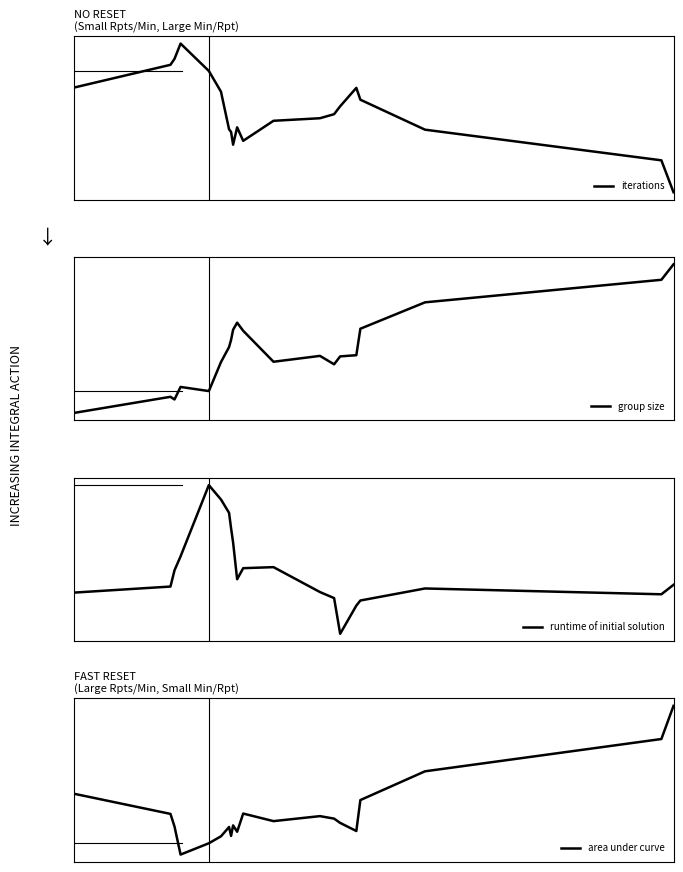

How many series are shown in this chart?

4